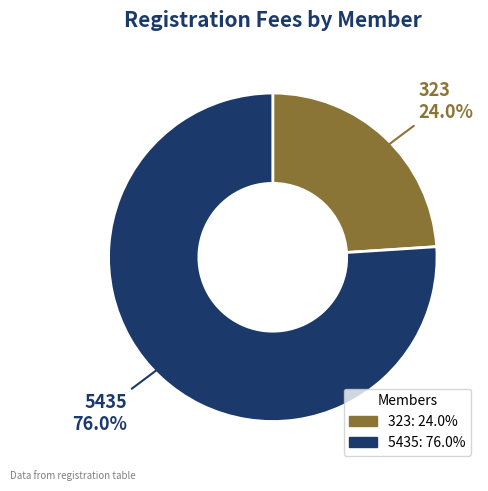

What percentage is the 323 slice, to the nearest percent?

24%